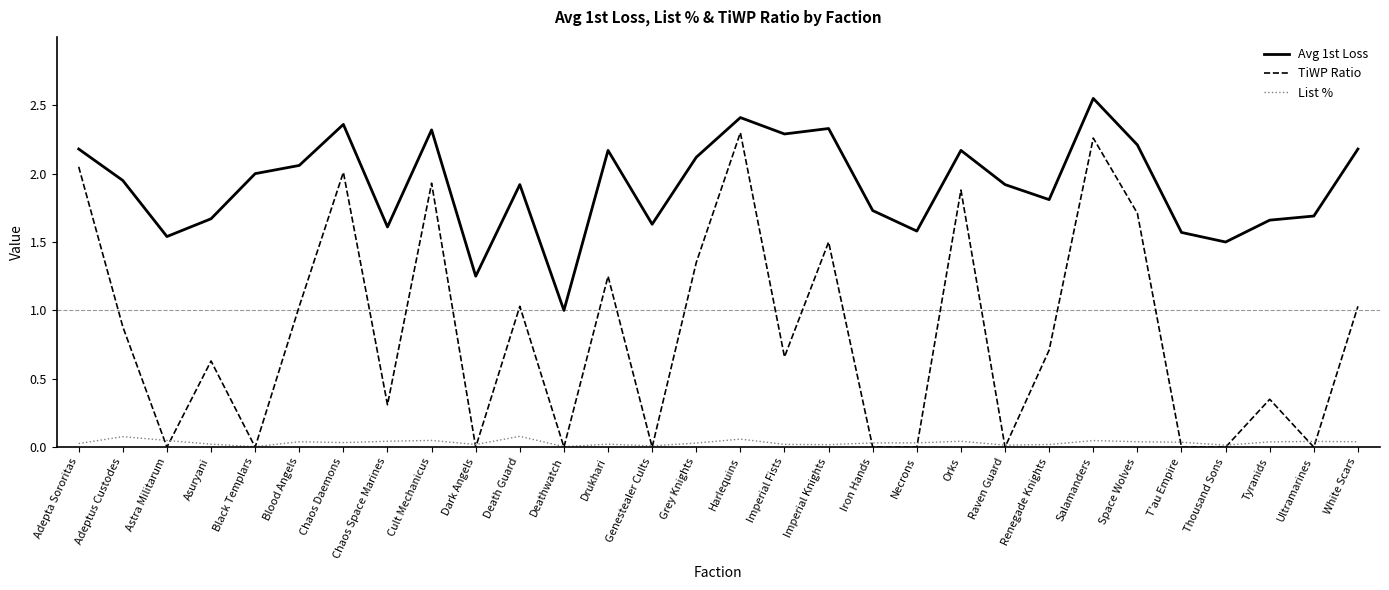

True or false: TiWP Ratio has more than 2 points higher than both neighbors.

True